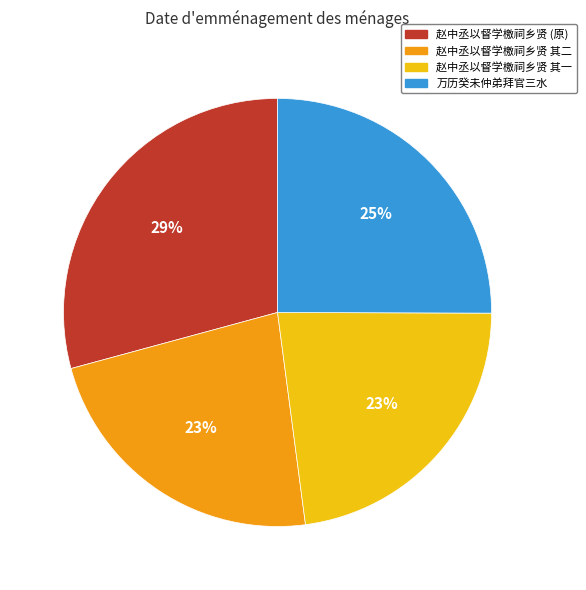

To the nearest percent, what is the difference between the largest and smallest slice percentages?

6%